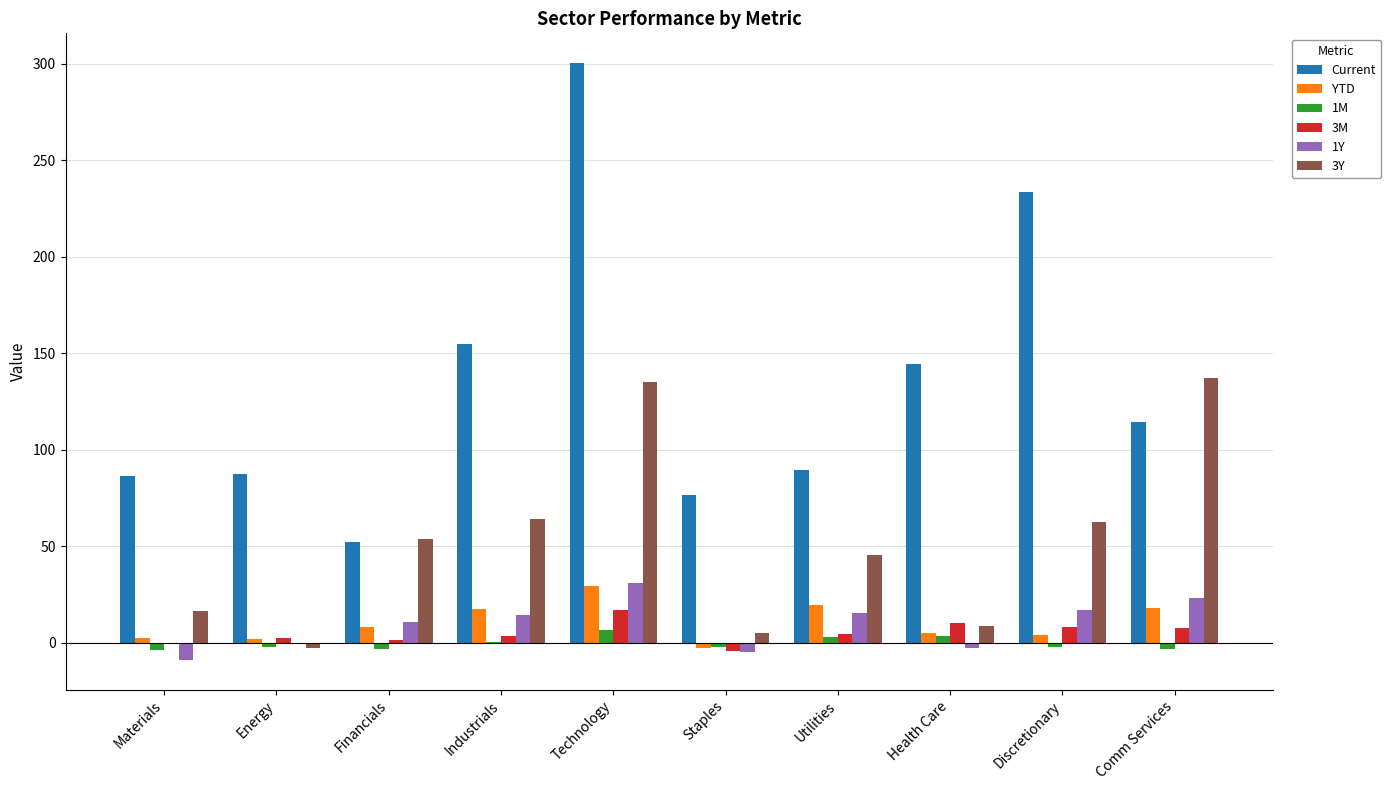

What is the greatest value displayed?

300.4